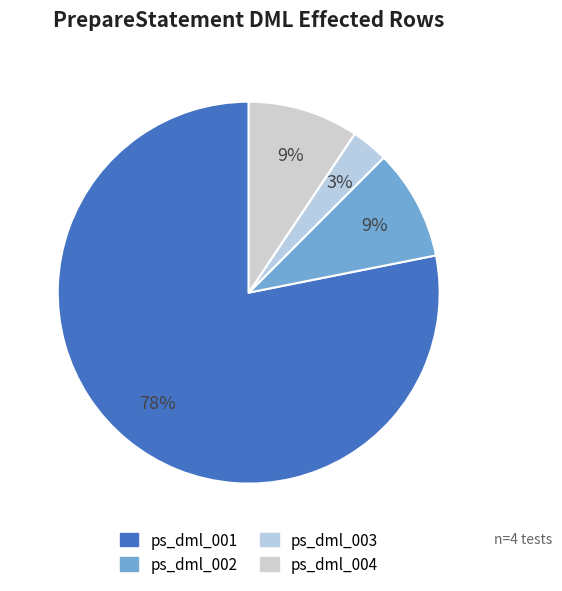

What is the ratio of the value at ps_dml_002 to the value at ps_dml_003?

3.0